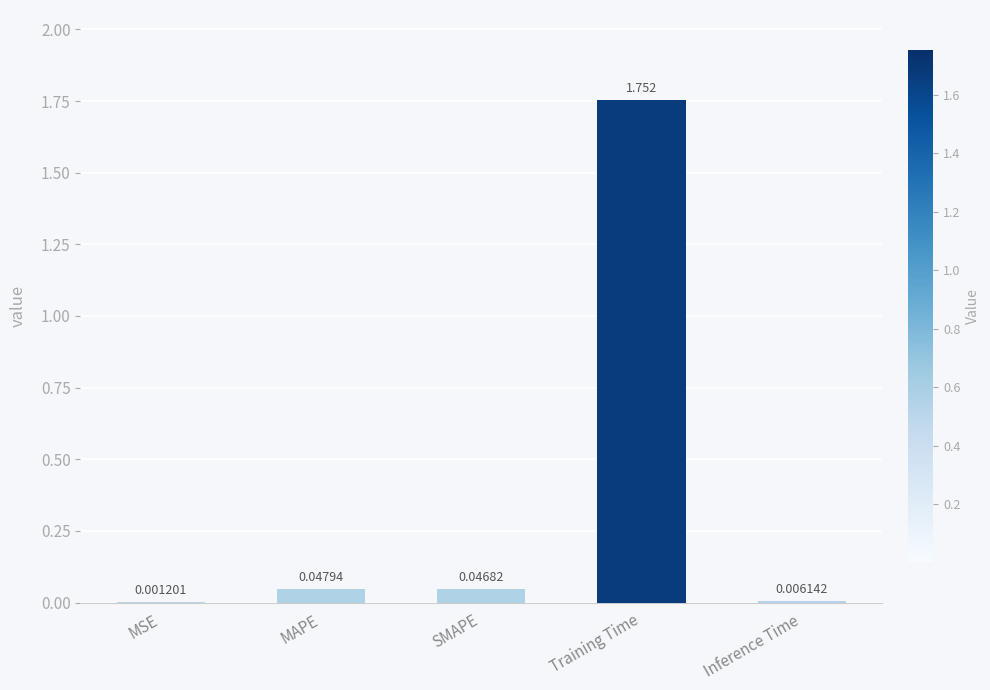

Are the bars horizontal?

No